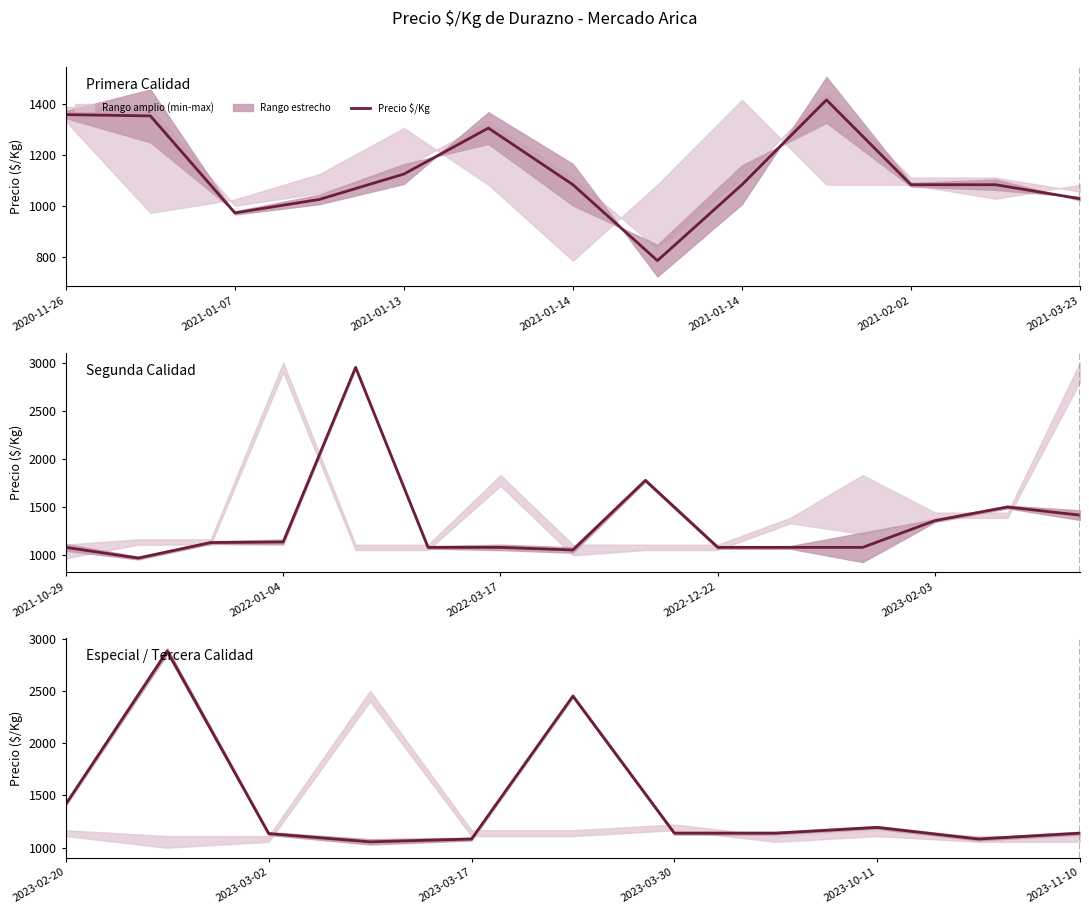

Which has a higher value, 2023-10-11 or 2023-02-20?

2023-02-20